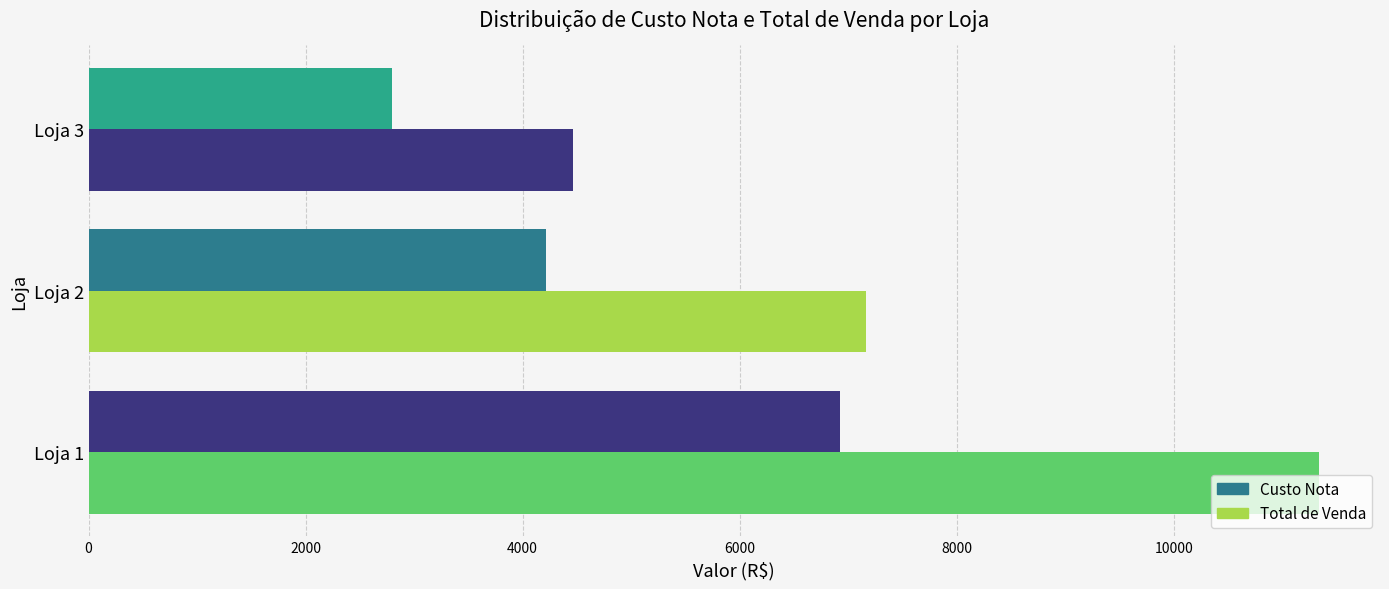

How many distinct data groups are displayed?

2